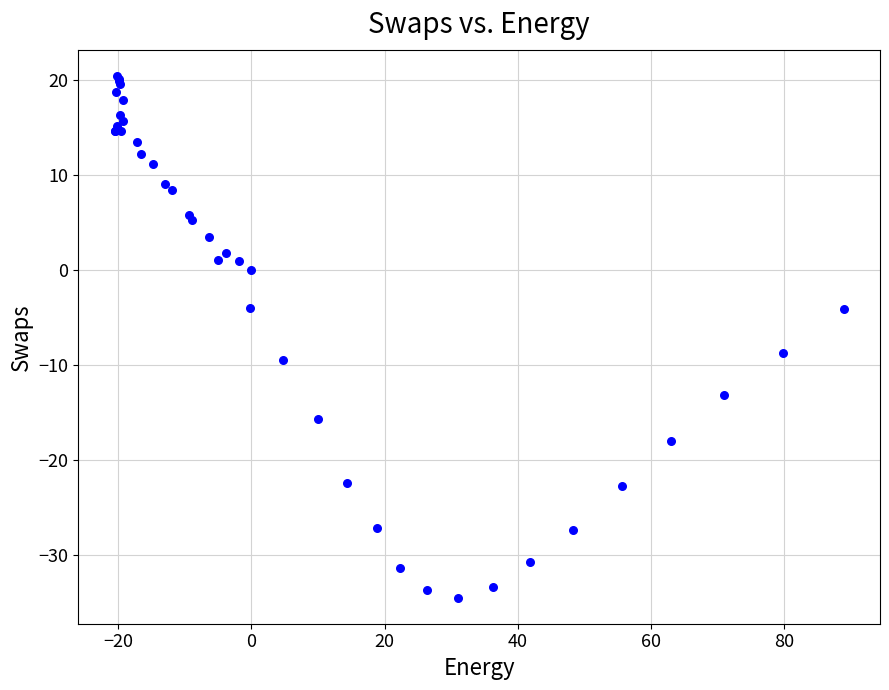

What Y value in the scatter plot is closest to -7?

-8.8